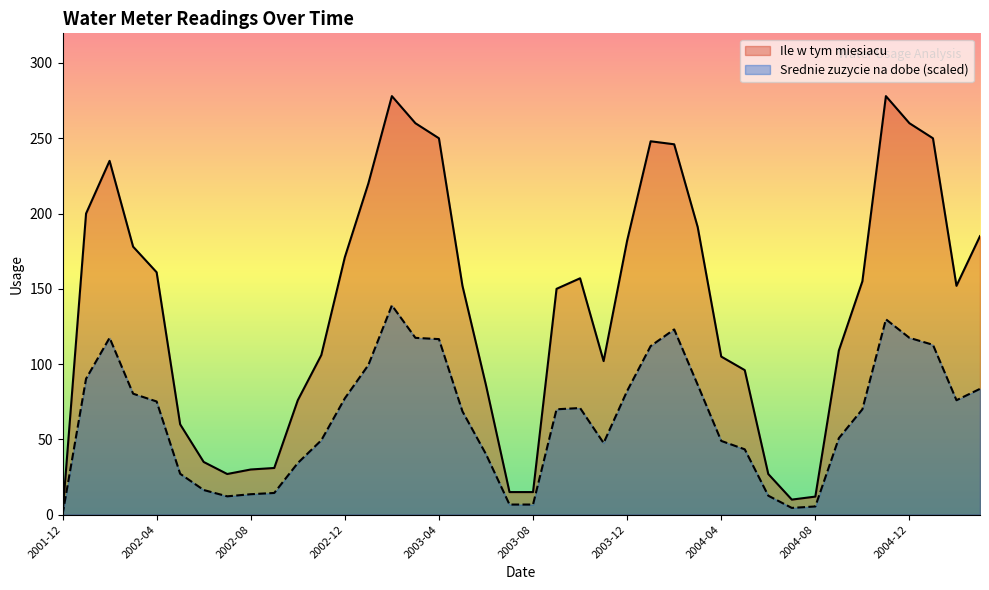

Where is the first local minimum for Ile w tym miesiacu?

2002-07